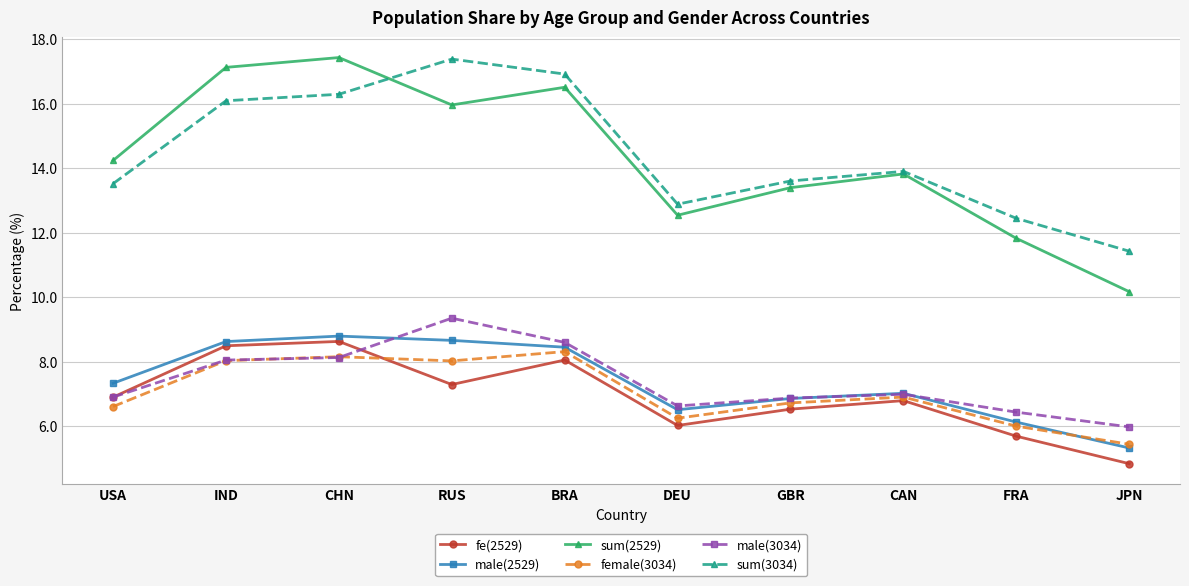

Does the chart have visible grid lines?

Yes